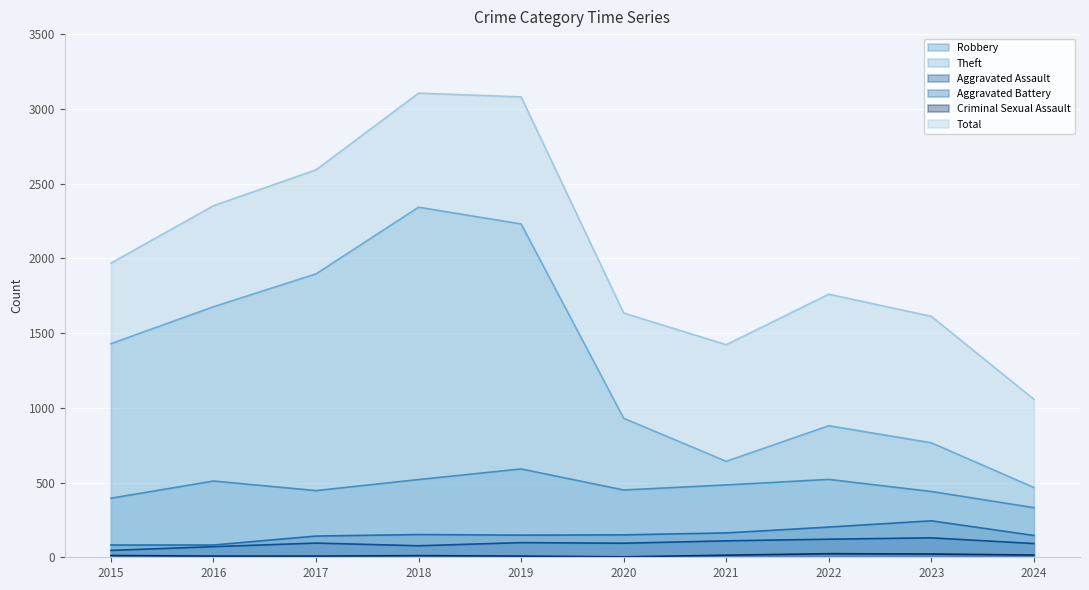

True or false: Aggravated Battery has a value of 152 at 2018.

True